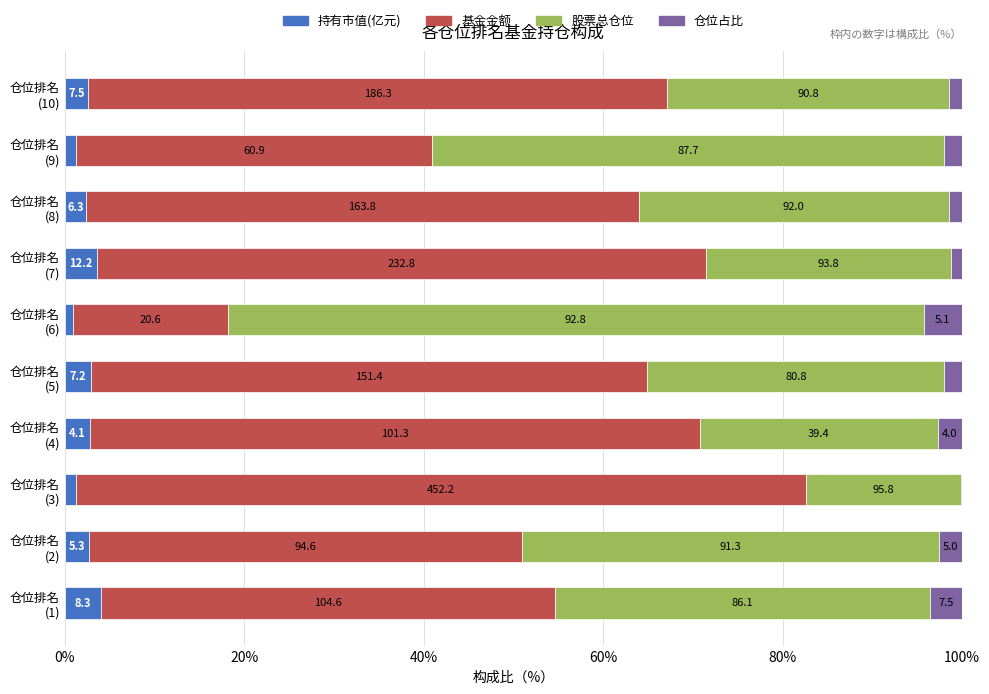

Reading left to right, what are all the values shown in this chart?

持有市值(亿元): 4.0	2.7	1.2	2.8	3.0	0.9	3.6	2.4	1.2	2.6
基金金额: 50.7	48.2	81.4	68.1	62.0	17.3	67.8	61.6	39.6	64.5
股票总仓位: 41.7	46.5	17.2	26.4	33.1	77.6	27.3	34.6	57.1	31.5
仓位占比: 3.6	2.6	0.1	2.7	2.0	4.3	1.3	1.4	2.0	1.4